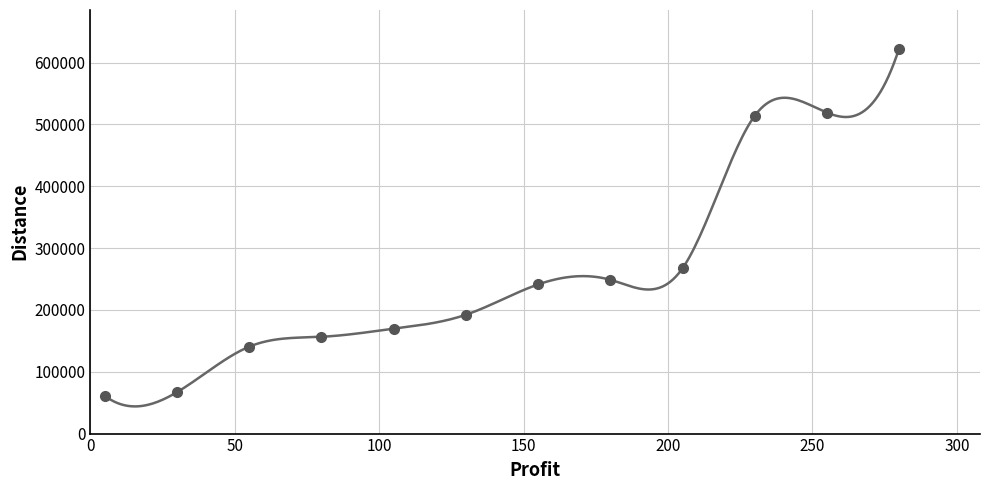

What is the minimum value shown in the chart?

60922.9